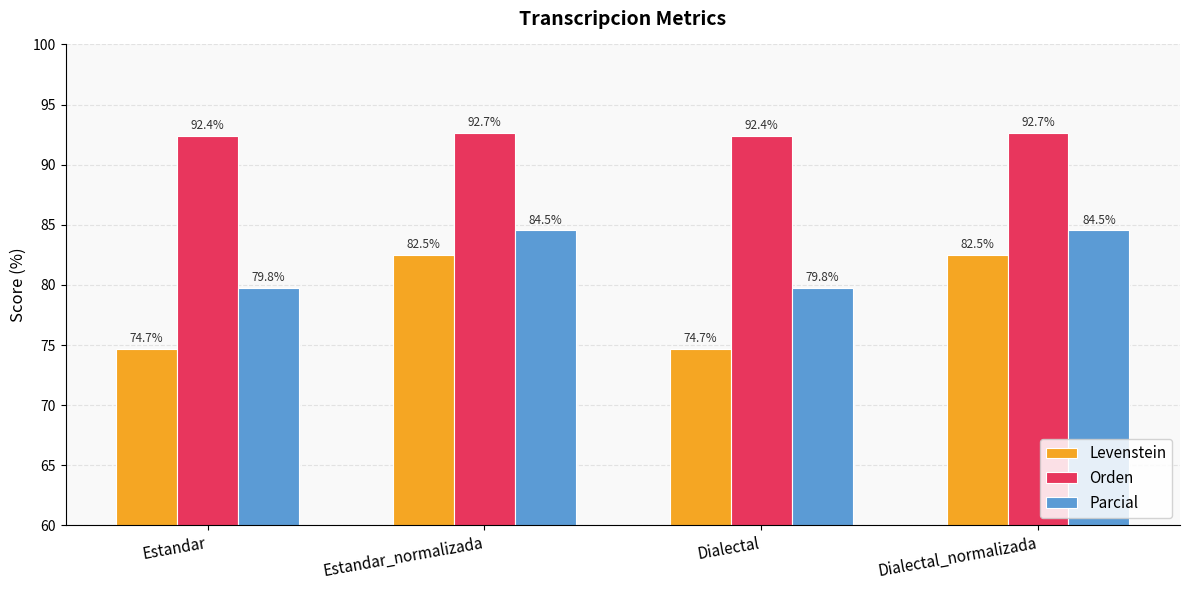

What is the lowest value of the Parcial series?

79.8